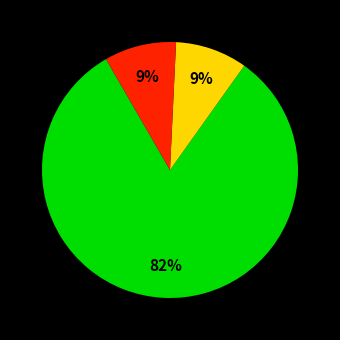

To the nearest percent, what is the average slice percentage?

33%